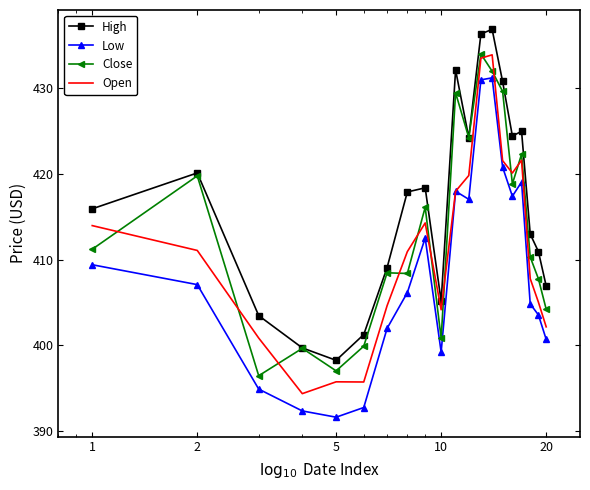

List the series in order of their overall mean, lowest first.

Low, Open, Close, High